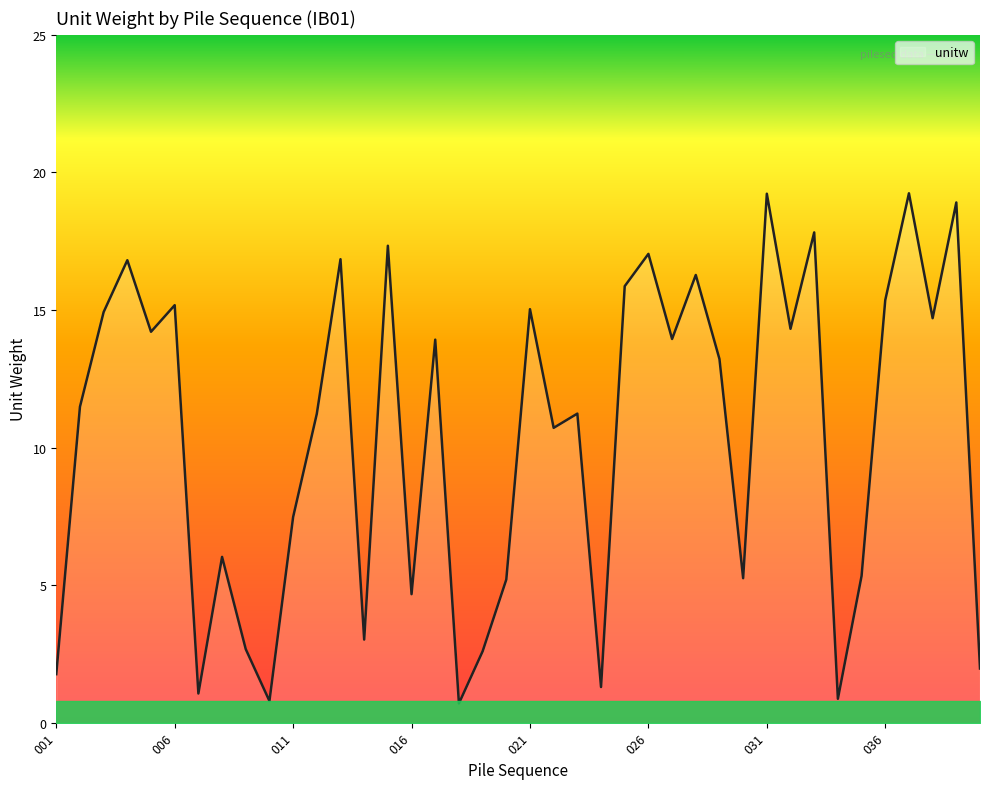

What is the difference between the maximum and minimum values?

18.5